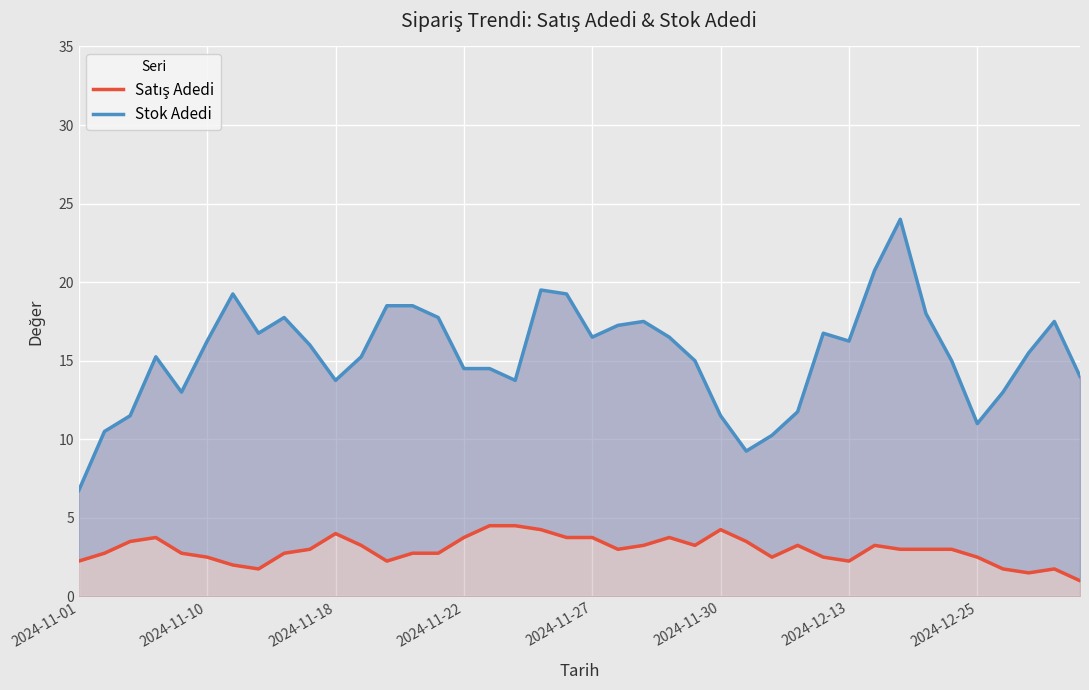

Count the number of categories in the chart.

40